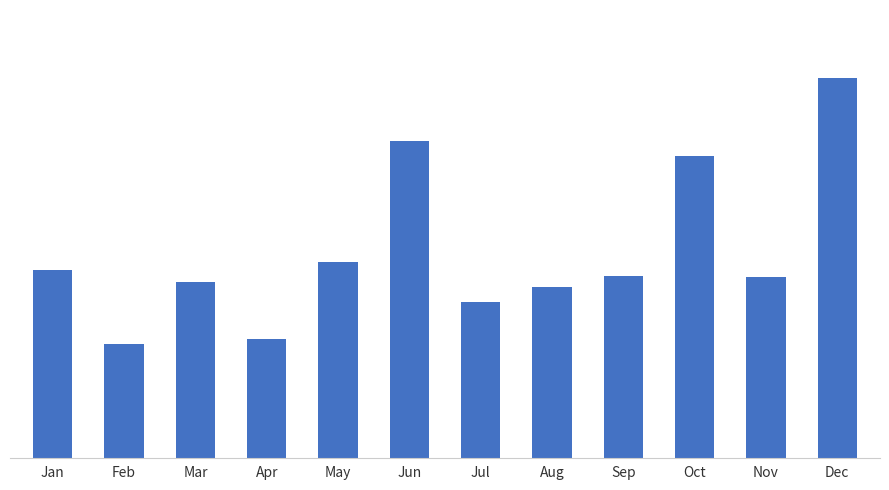

What is the change in value from Feb to Nov?

+11817.9